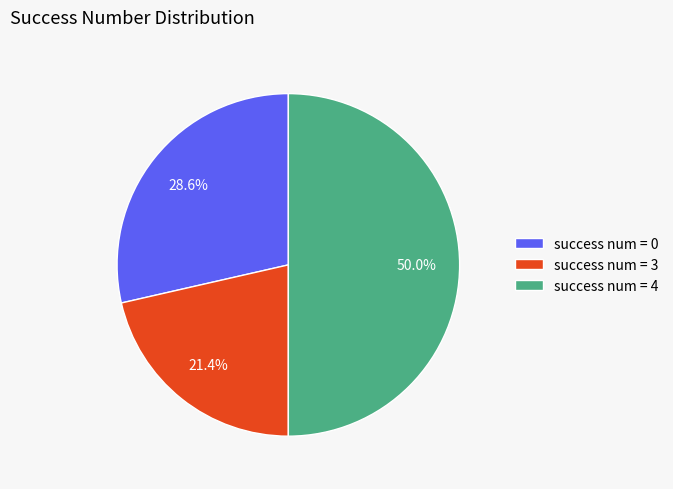

What percentage is the success num = 0 slice, to the nearest percent?

29%